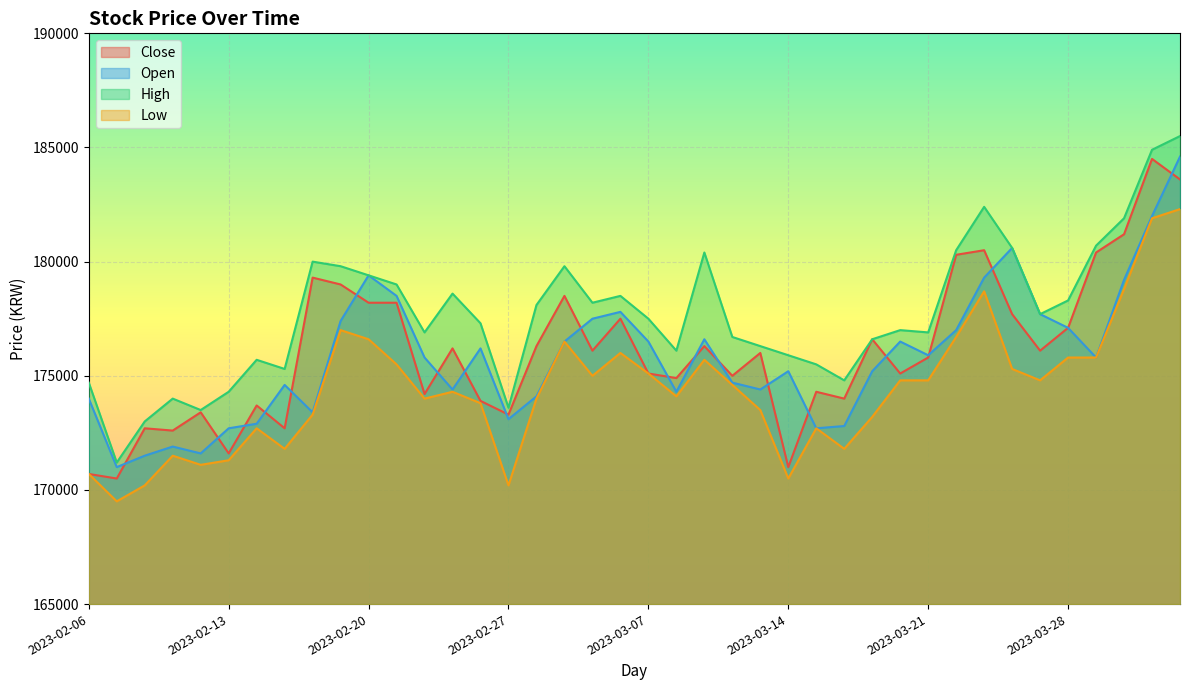

True or false: Open and High cross at least once.

False